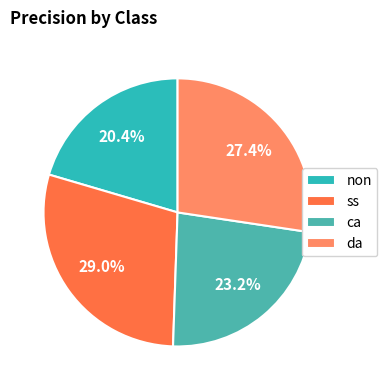

What is the smallest slice in the pie chart?

non